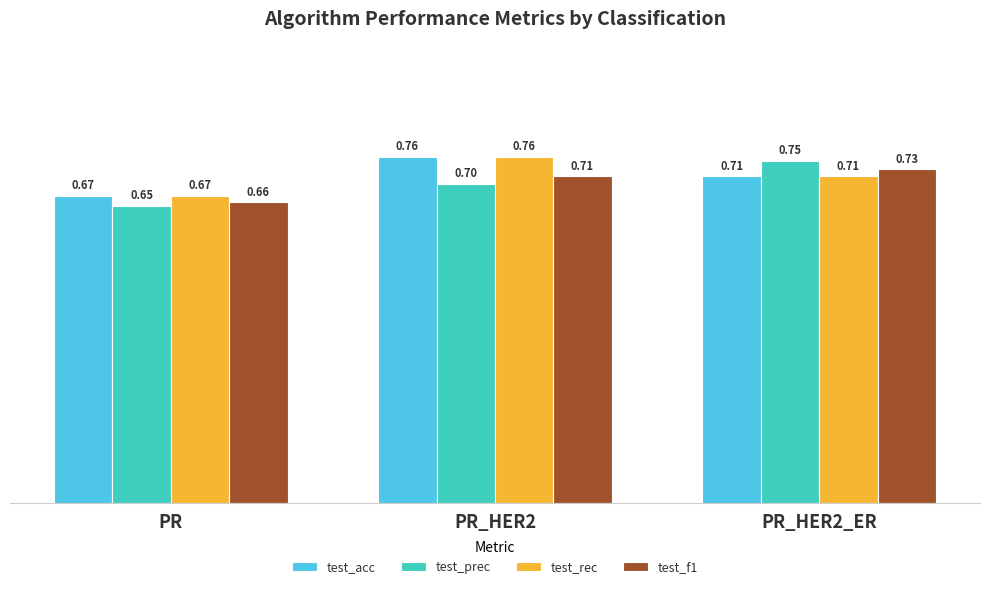

Is the value of test_rec at PR_HER2 greater than the value of test_f1 at PR_HER2_ER?

Yes